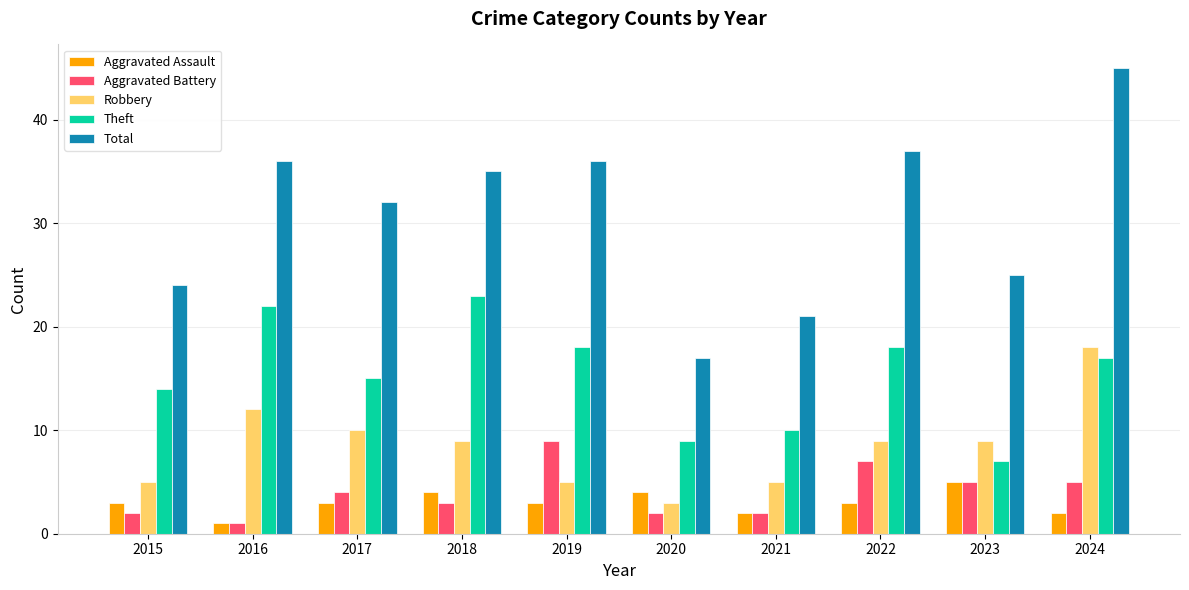

Which label corresponds to the largest value in the chart?

2024